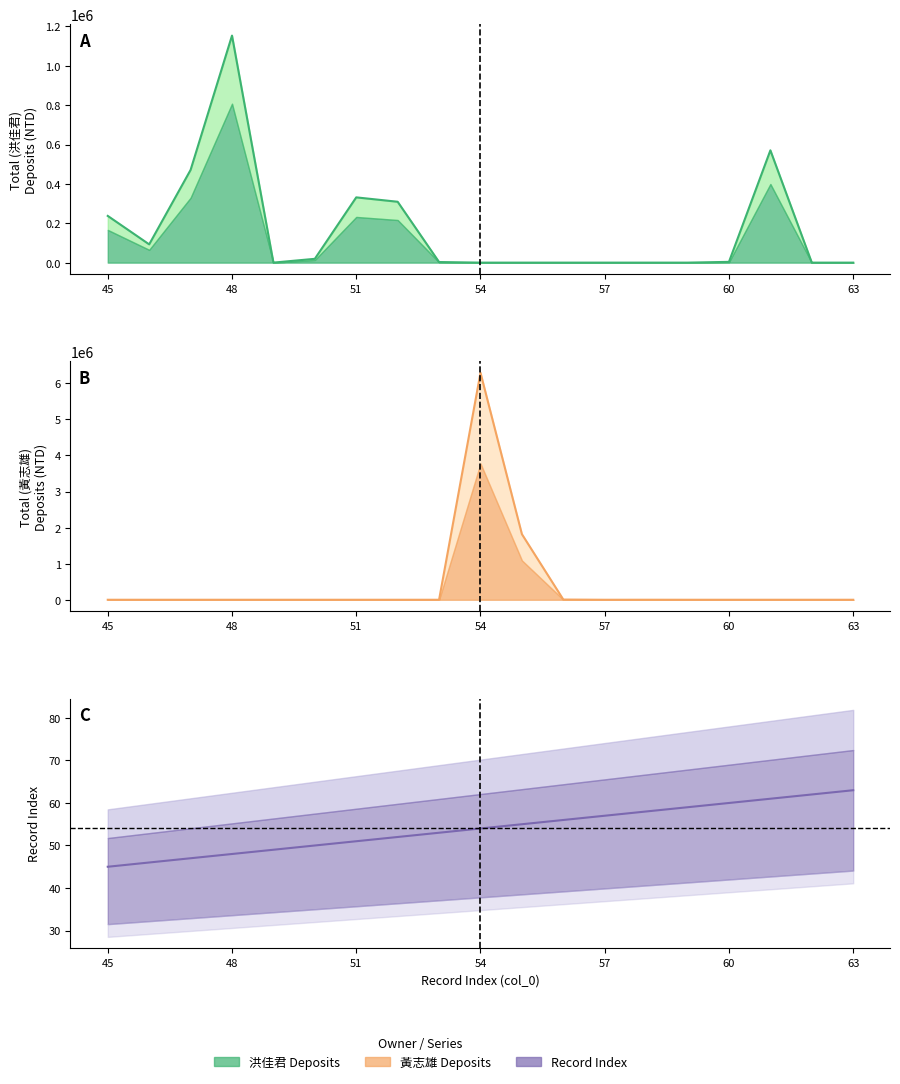

The value of total at 46 is 131400.8. True or false?

False